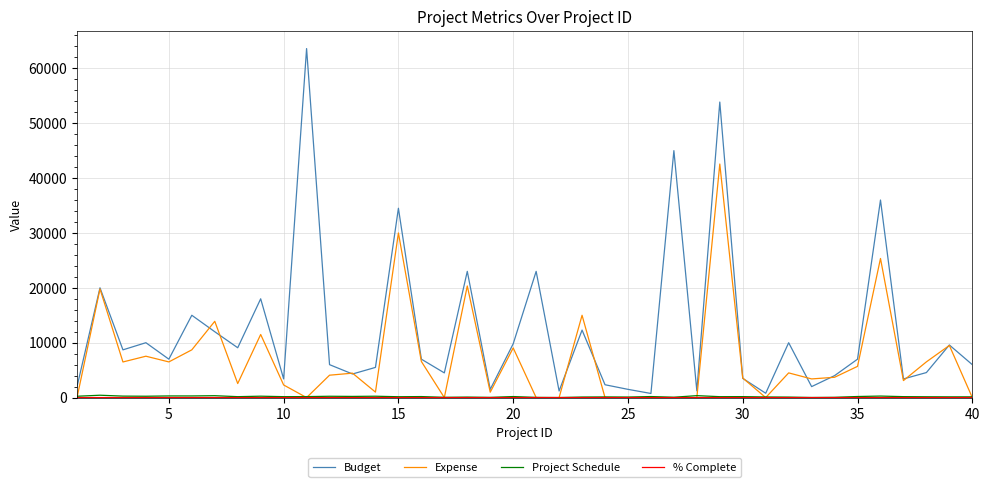

Which series has the widest spread of values?

Budget